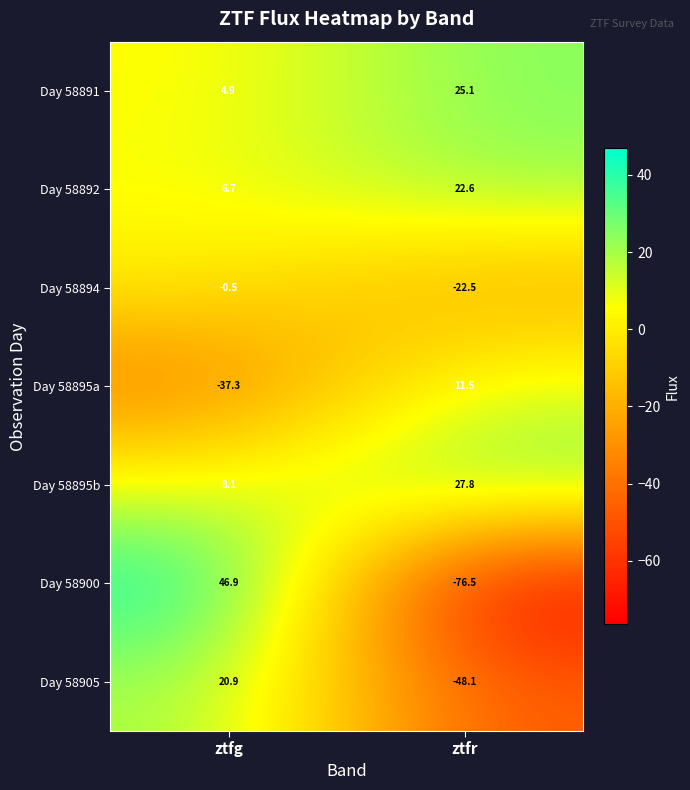

At which label does Day 58891 reach its peak?

ztfr